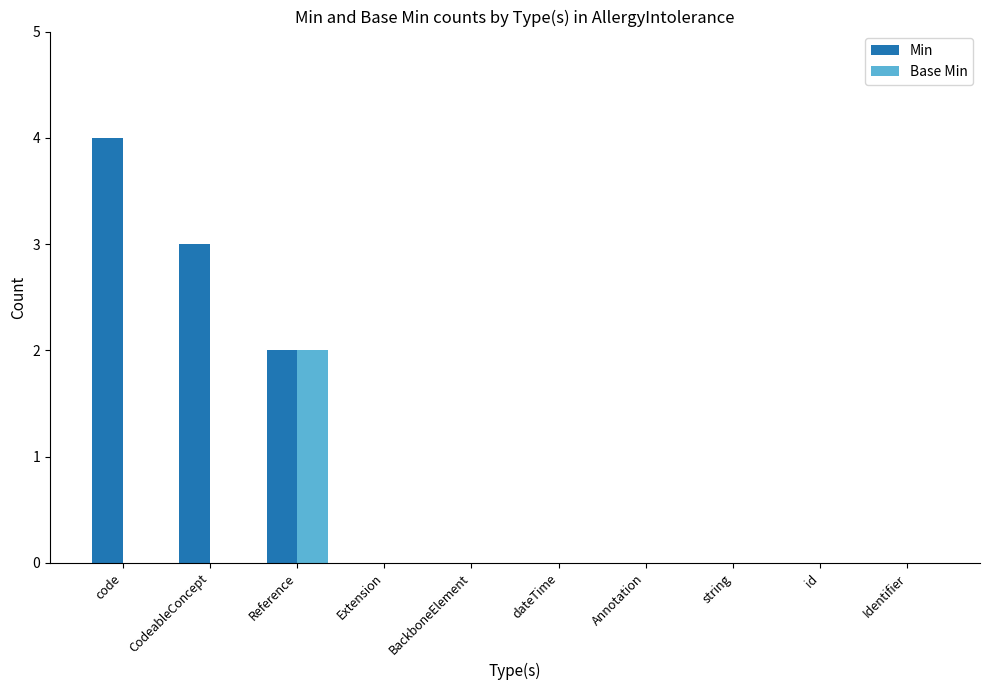

Is it true that Base Min equals 0 at dateTime?

True